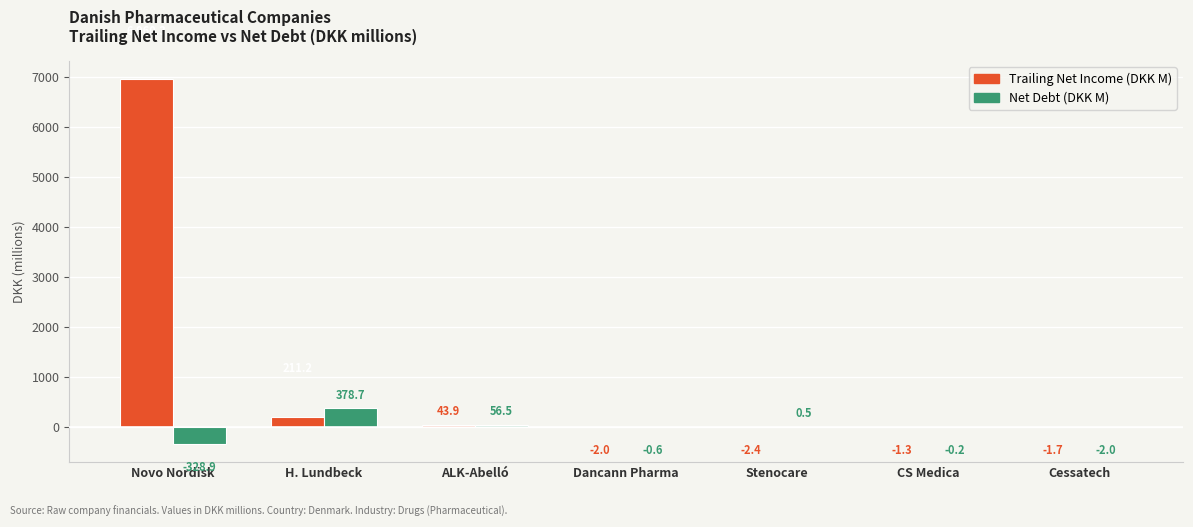

What is the greatest value displayed?

6960.3